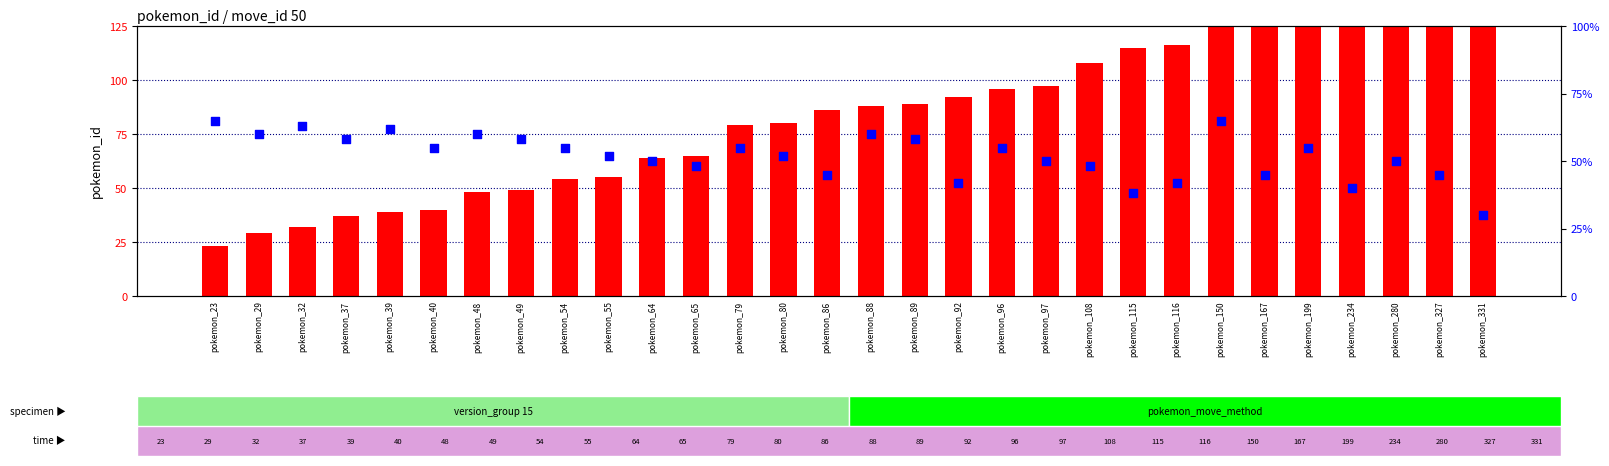

Is the value of count at pokemon_64 greater than the value of percentile rank within the sample at pokemon_64?

Yes